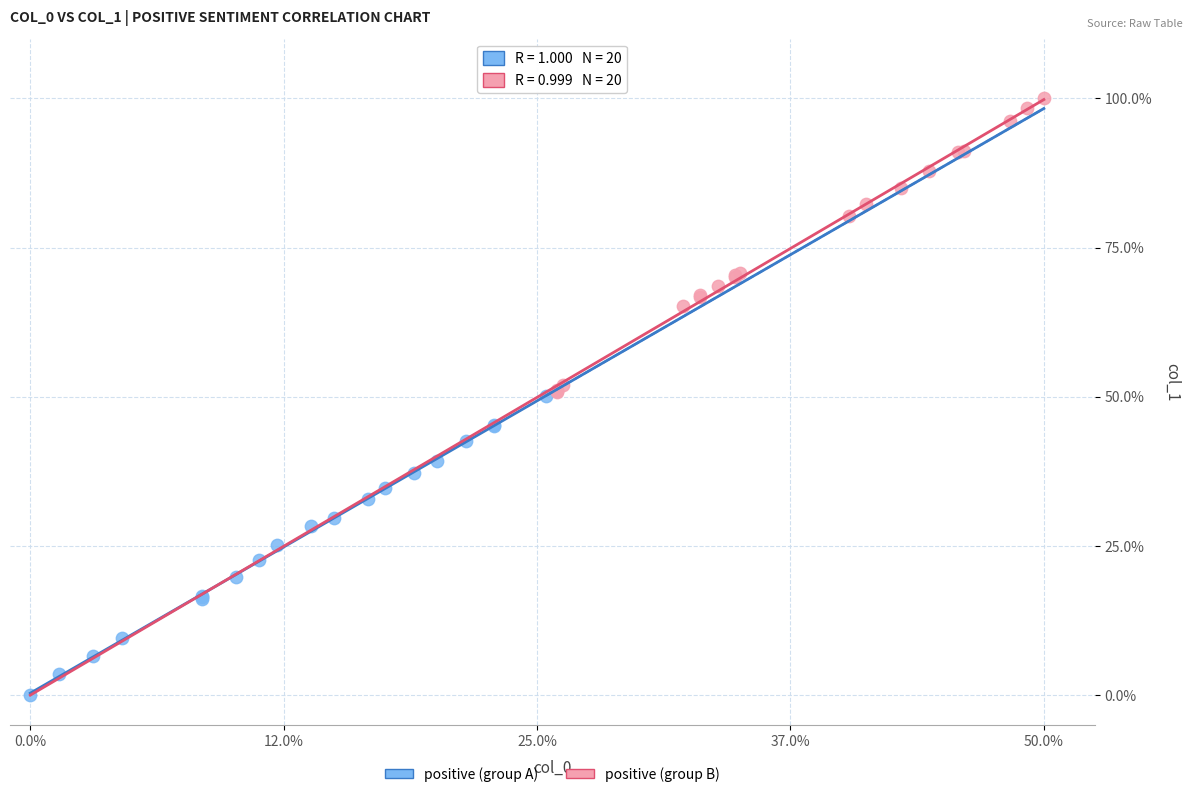

What are all the series names shown in the legend?

positive (group A), positive (group B)